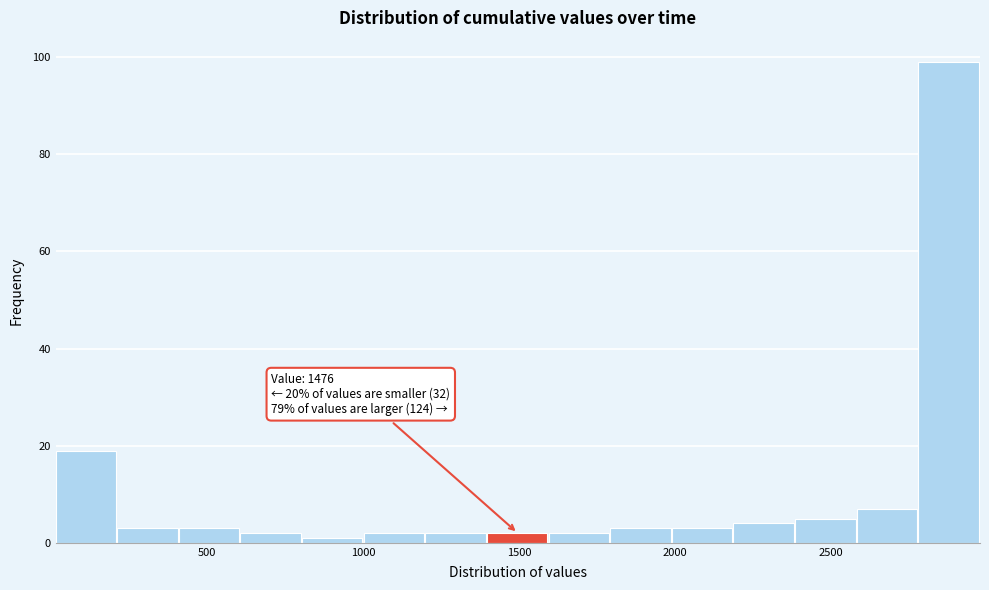

Around what value on the x-axis is the tallest bar? Give the approximate position of its centre, as read against the axis.

2900